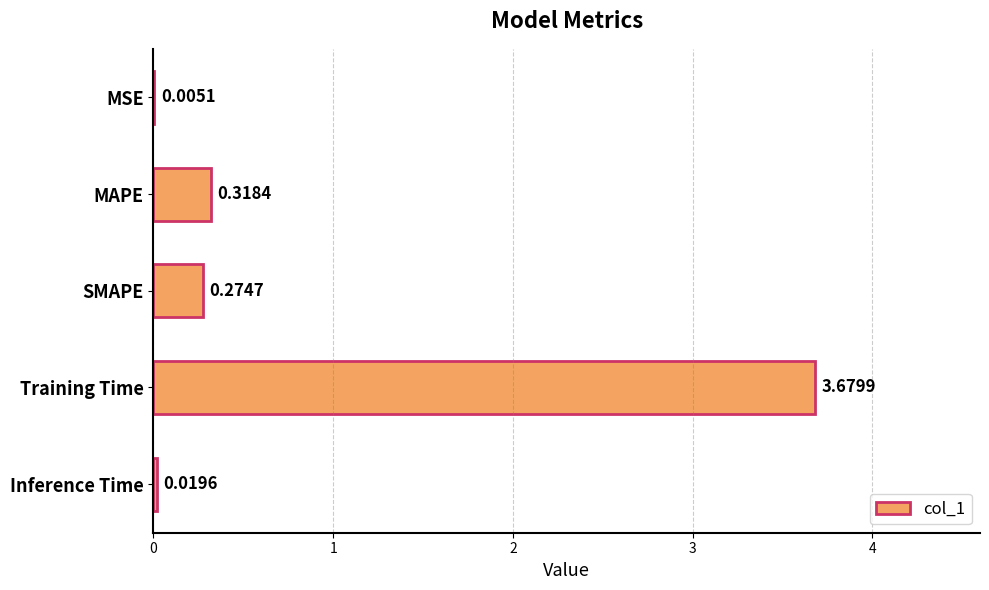

At which category does the chart reach its peak across all series?

Training Time